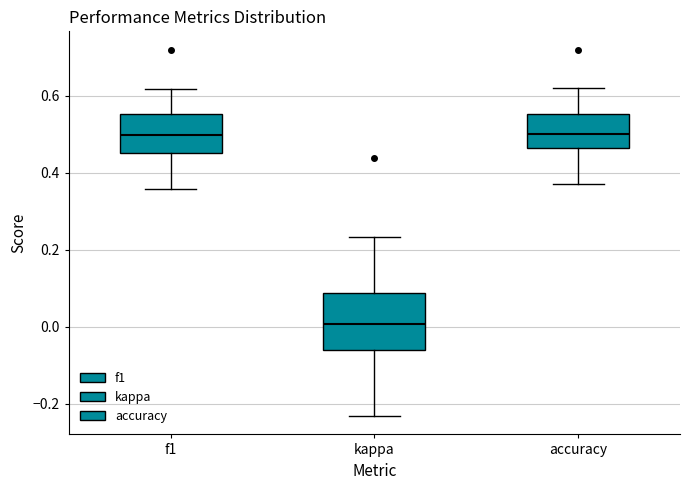

Which box has the lowest median line?

kappa